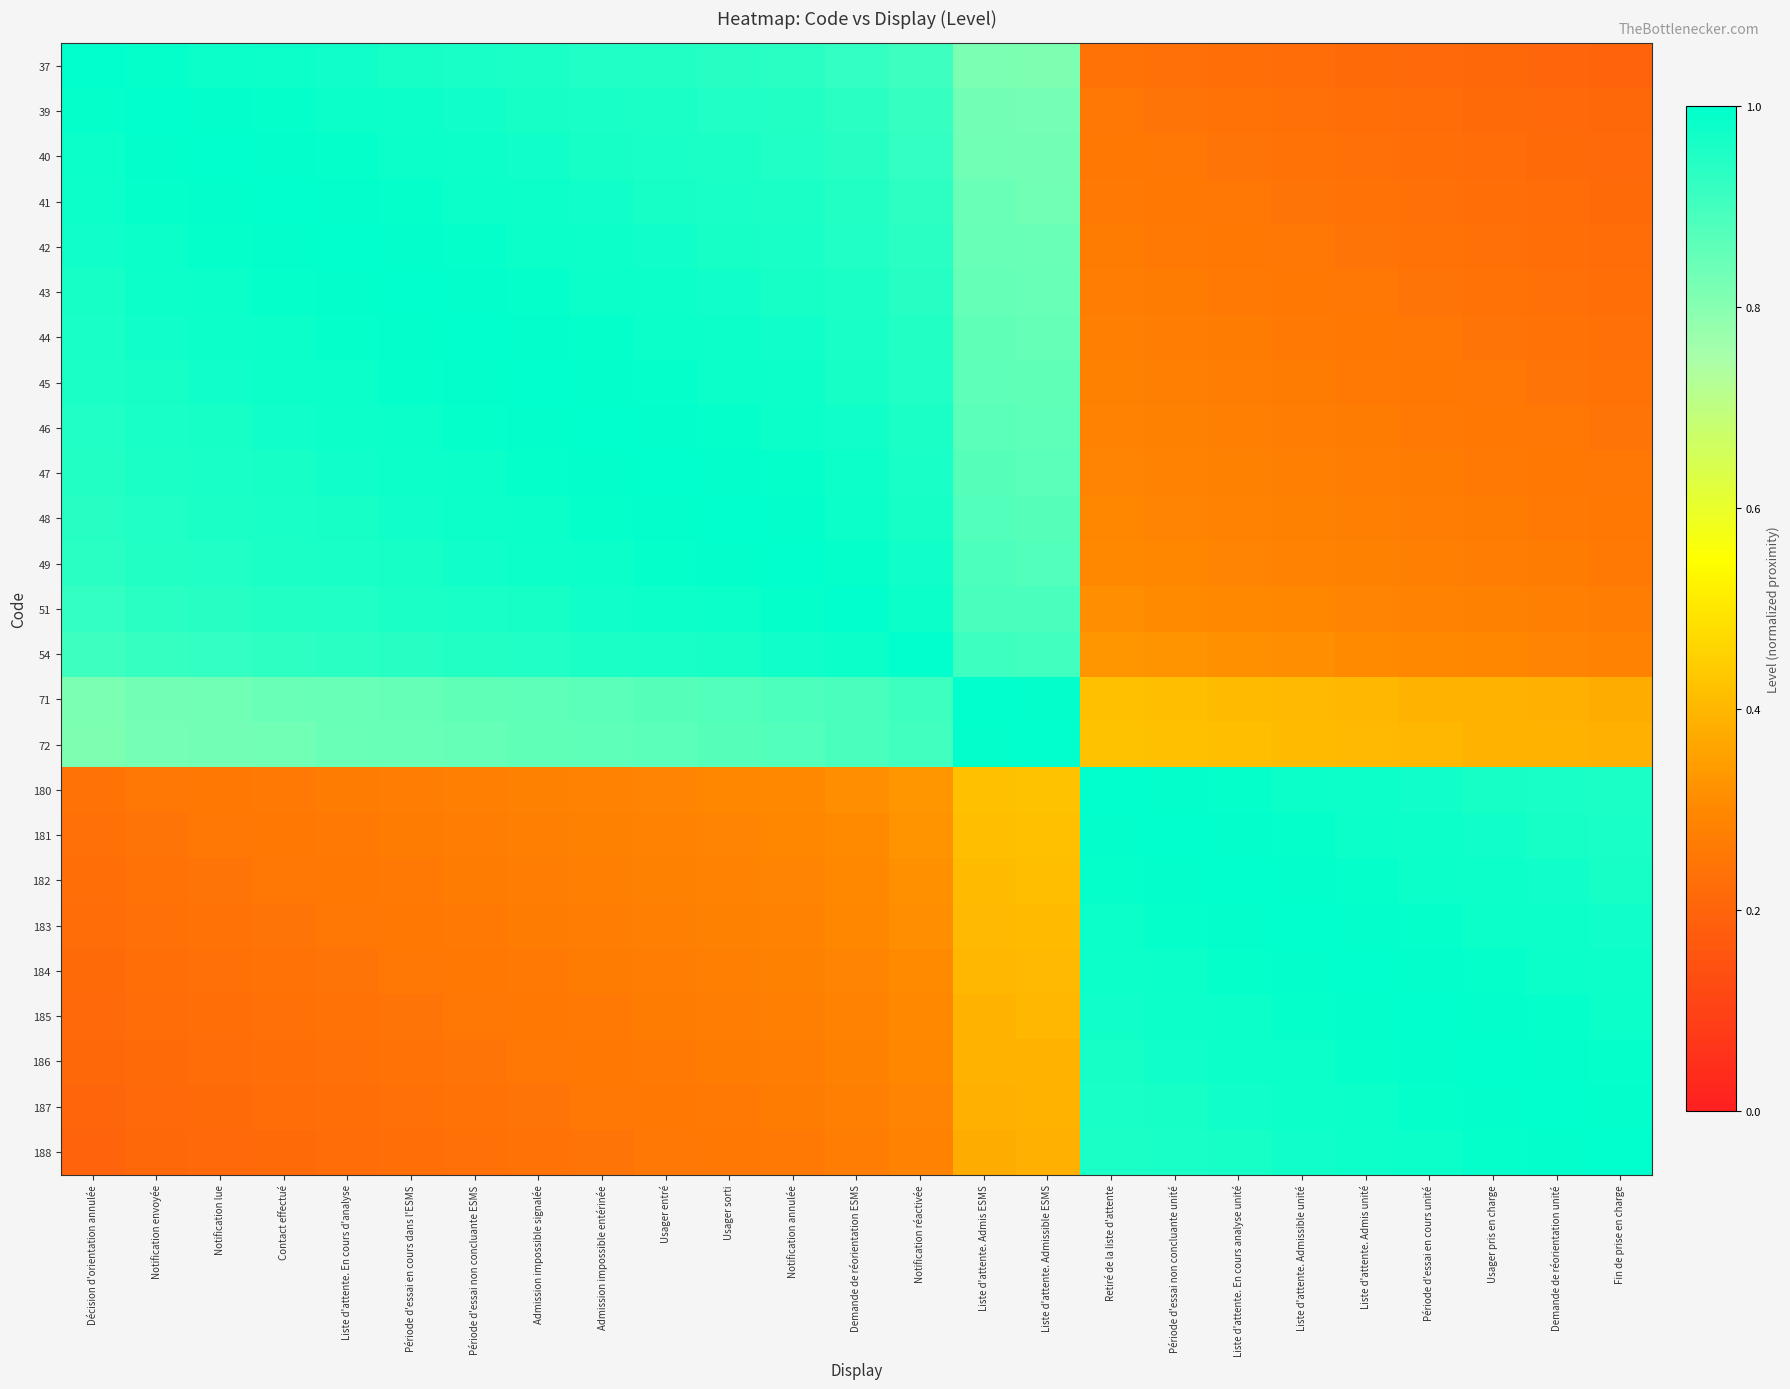

Reading left to right, extract all data points from this chart.

37: Décision d'orientation annulée=1.0	Notification envoyée=1.0	Notification lue=1.0	Contact effectué=1.0	Liste d'attente. En cours d'analyse=1.0	Période d'essai en cours dans l'ESMS=1.0	Période d'essai non concluante ESMS=1.0	Admission impossible signalée=1.0	Admission impossible entérinée=1.0	Usager entré=0.9	Usager sorti=0.9	Notification annulée=0.9	Demande de réorientation ESMS=0.9	Notification réactivée=0.9	Liste d'attente. Admis ESMS=0.8	Liste d'attente. Admissible ESMS=0.8	Retiré de la liste d'attente=0.2	Période d'essai non concluante unité=0.2	Liste d'attente. En cours analyse unité=0.2	Liste d'attente. Admissible unité=0.2	Liste d'attente. Admis unité=0.2	Période d'essai en cours unité=0.2	Usager pris en charge=0.2	Demande de réorientation unité=0.2	Fin de prise en charge=0.2
39: Décision d'orientation annulée=1.0	Notification envoyée=1.0	Notification lue=1.0	Contact effectué=1.0	Liste d'attente. En cours d'analyse=1.0	Période d'essai en cours dans l'ESMS=1.0	Période d'essai non concluante ESMS=1.0	Admission impossible signalée=1.0	Admission impossible entérinée=1.0	Usager entré=1.0	Usager sorti=1.0	Notification annulée=0.9	Demande de réorientation ESMS=0.9	Notification réactivée=0.9	Liste d'attente. Admis ESMS=0.8	Liste d'attente. Admissible ESMS=0.8	Retiré de la liste d'attente=0.2	Période d'essai non concluante unité=0.2	Liste d'attente. En cours analyse unité=0.2	Liste d'attente. Admissible unité=0.2	Liste d'attente. Admis unité=0.2	Période d'essai en cours unité=0.2	Usager pris en charge=0.2	Demande de réorientation unité=0.2	Fin de prise en charge=0.2
40: Décision d'orientation annulée=1.0	Notification envoyée=1.0	Notification lue=1.0	Contact effectué=1.0	Liste d'attente. En cours d'analyse=1.0	Période d'essai en cours dans l'ESMS=1.0	Période d'essai non concluante ESMS=1.0	Admission impossible signalée=1.0	Admission impossible entérinée=1.0	Usager entré=1.0	Usager sorti=1.0	Notification annulée=1.0	Demande de réorientation ESMS=0.9	Notification réactivée=0.9	Liste d'attente. Admis ESMS=0.8	Liste d'attente. Admissible ESMS=0.8	Retiré de la liste d'attente=0.3	Période d'essai non concluante unité=0.2	Liste d'attente. En cours analyse unité=0.2	Liste d'attente. Admissible unité=0.2	Liste d'attente. Admis unité=0.2	Période d'essai en cours unité=0.2	Usager pris en charge=0.2	Demande de réorientation unité=0.2	Fin de prise en charge=0.2
41: Décision d'orientation annulée=1.0	Notification envoyée=1.0	Notification lue=1.0	Contact effectué=1.0	Liste d'attente. En cours d'analyse=1.0	Période d'essai en cours dans l'ESMS=1.0	Période d'essai non concluante ESMS=1.0	Admission impossible signalée=1.0	Admission impossible entérinée=1.0	Usager entré=1.0	Usager sorti=1.0	Notification annulée=1.0	Demande de réorientation ESMS=0.9	Notification réactivée=0.9	Liste d'attente. Admis ESMS=0.8	Liste d'attente. Admissible ESMS=0.8	Retiré de la liste d'attente=0.3	Période d'essai non concluante unité=0.3	Liste d'attente. En cours analyse unité=0.2	Liste d'attente. Admissible unité=0.2	Liste d'attente. Admis unité=0.2	Période d'essai en cours unité=0.2	Usager pris en charge=0.2	Demande de réorientation unité=0.2	Fin de prise en charge=0.2
42: Décision d'orientation annulée=1.0	Notification envoyée=1.0	Notification lue=1.0	Contact effectué=1.0	Liste d'attente. En cours d'analyse=1.0	Période d'essai en cours dans l'ESMS=1.0	Période d'essai non concluante ESMS=1.0	Admission impossible signalée=1.0	Admission impossible entérinée=1.0	Usager entré=1.0	Usager sorti=1.0	Notification annulée=1.0	Demande de réorientation ESMS=1.0	Notification réactivée=0.9	Liste d'attente. Admis ESMS=0.8	Liste d'attente. Admissible ESMS=0.8	Retiré de la liste d'attente=0.3	Période d'essai non concluante unité=0.3	Liste d'attente. En cours analyse unité=0.3	Liste d'attente. Admissible unité=0.2	Liste d'attente. Admis unité=0.2	Période d'essai en cours unité=0.2	Usager pris en charge=0.2	Demande de réorientation unité=0.2	Fin de prise en charge=0.2
43: Décision d'orientation annulée=1.0	Notification envoyée=1.0	Notification lue=1.0	Contact effectué=1.0	Liste d'attente. En cours d'analyse=1.0	Période d'essai en cours dans l'ESMS=1.0	Période d'essai non concluante ESMS=1.0	Admission impossible signalée=1.0	Admission impossible entérinée=1.0	Usager entré=1.0	Usager sorti=1.0	Notification annulée=1.0	Demande de réorientation ESMS=1.0	Notification réactivée=0.9	Liste d'attente. Admis ESMS=0.9	Liste d'attente. Admissible ESMS=0.8	Retiré de la liste d'attente=0.3	Période d'essai non concluante unité=0.3	Liste d'attente. En cours analyse unité=0.3	Liste d'attente. Admissible unité=0.3	Liste d'attente. Admis unité=0.2	Période d'essai en cours unité=0.2	Usager pris en charge=0.2	Demande de réorientation unité=0.2	Fin de prise en charge=0.2
44: Décision d'orientation annulée=1.0	Notification envoyée=1.0	Notification lue=1.0	Contact effectué=1.0	Liste d'attente. En cours d'analyse=1.0	Période d'essai en cours dans l'ESMS=1.0	Période d'essai non concluante ESMS=1.0	Admission impossible signalée=1.0	Admission impossible entérinée=1.0	Usager entré=1.0	Usager sorti=1.0	Notification annulée=1.0	Demande de réorientation ESMS=1.0	Notification réactivée=0.9	Liste d'attente. Admis ESMS=0.9	Liste d'attente. Admissible ESMS=0.9	Retiré de la liste d'attente=0.3	Période d'essai non concluante unité=0.3	Liste d'attente. En cours analyse unité=0.3	Liste d'attente. Admissible unité=0.3	Liste d'attente. Admis unité=0.3	Période d'essai en cours unité=0.2	Usager pris en charge=0.2	Demande de réorientation unité=0.2	Fin de prise en charge=0.2
45: Décision d'orientation annulée=1.0	Notification envoyée=1.0	Notification lue=1.0	Contact effectué=1.0	Liste d'attente. En cours d'analyse=1.0	Période d'essai en cours dans l'ESMS=1.0	Période d'essai non concluante ESMS=1.0	Admission impossible signalée=1.0	Admission impossible entérinée=1.0	Usager entré=1.0	Usager sorti=1.0	Notification annulée=1.0	Demande de réorientation ESMS=1.0	Notification réactivée=1.0	Liste d'attente. Admis ESMS=0.9	Liste d'attente. Admissible ESMS=0.9	Retiré de la liste d'attente=0.3	Période d'essai non concluante unité=0.3	Liste d'attente. En cours analyse unité=0.3	Liste d'attente. Admissible unité=0.3	Liste d'attente. Admis unité=0.3	Période d'essai en cours unité=0.3	Usager pris en charge=0.2	Demande de réorientation unité=0.2	Fin de prise en charge=0.2
46: Décision d'orientation annulée=1.0	Notification envoyée=1.0	Notification lue=1.0	Contact effectué=1.0	Liste d'attente. En cours d'analyse=1.0	Période d'essai en cours dans l'ESMS=1.0	Période d'essai non concluante ESMS=1.0	Admission impossible signalée=1.0	Admission impossible entérinée=1.0	Usager entré=1.0	Usager sorti=1.0	Notification annulée=1.0	Demande de réorientation ESMS=1.0	Notification réactivée=1.0	Liste d'attente. Admis ESMS=0.9	Liste d'attente. Admissible ESMS=0.9	Retiré de la liste d'attente=0.3	Période d'essai non concluante unité=0.3	Liste d'attente. En cours analyse unité=0.3	Liste d'attente. Admissible unité=0.3	Liste d'attente. Admis unité=0.3	Période d'essai en cours unité=0.3	Usager pris en charge=0.3	Demande de réorientation unité=0.2	Fin de prise en charge=0.2
47: Décision d'orientation annulée=0.9	Notification envoyée=1.0	Notification lue=1.0	Contact effectué=1.0	Liste d'attente. En cours d'analyse=1.0	Période d'essai en cours dans l'ESMS=1.0	Période d'essai non concluante ESMS=1.0	Admission impossible signalée=1.0	Admission impossible entérinée=1.0	Usager entré=1.0	Usager sorti=1.0	Notification annulée=1.0	Demande de réorientation ESMS=1.0	Notification réactivée=1.0	Liste d'attente. Admis ESMS=0.9	Liste d'attente. Admissible ESMS=0.9	Retiré de la liste d'attente=0.3	Période d'essai non concluante unité=0.3	Liste d'attente. En cours analyse unité=0.3	Liste d'attente. Admissible unité=0.3	Liste d'attente. Admis unité=0.3	Période d'essai en cours unité=0.3	Usager pris en charge=0.3	Demande de réorientation unité=0.3	Fin de prise en charge=0.2
48: Décision d'orientation annulée=0.9	Notification envoyée=1.0	Notification lue=1.0	Contact effectué=1.0	Liste d'attente. En cours d'analyse=1.0	Période d'essai en cours dans l'ESMS=1.0	Période d'essai non concluante ESMS=1.0	Admission impossible signalée=1.0	Admission impossible entérinée=1.0	Usager entré=1.0	Usager sorti=1.0	Notification annulée=1.0	Demande de réorientation ESMS=1.0	Notification réactivée=1.0	Liste d'attente. Admis ESMS=0.9	Liste d'attente. Admissible ESMS=0.9	Retiré de la liste d'attente=0.3	Période d'essai non concluante unité=0.3	Liste d'attente. En cours analyse unité=0.3	Liste d'attente. Admissible unité=0.3	Liste d'attente. Admis unité=0.3	Période d'essai en cours unité=0.3	Usager pris en charge=0.3	Demande de réorientation unité=0.3	Fin de prise en charge=0.3
49: Décision d'orientation annulée=0.9	Notification envoyée=0.9	Notification lue=1.0	Contact effectué=1.0	Liste d'attente. En cours d'analyse=1.0	Période d'essai en cours dans l'ESMS=1.0	Période d'essai non concluante ESMS=1.0	Admission impossible signalée=1.0	Admission impossible entérinée=1.0	Usager entré=1.0	Usager sorti=1.0	Notification annulée=1.0	Demande de réorientation ESMS=1.0	Notification réactivée=1.0	Liste d'attente. Admis ESMS=0.9	Liste d'attente. Admissible ESMS=0.9	Retiré de la liste d'attente=0.3	Période d'essai non concluante unité=0.3	Liste d'attente. En cours analyse unité=0.3	Liste d'attente. Admissible unité=0.3	Liste d'attente. Admis unité=0.3	Période d'essai en cours unité=0.3	Usager pris en charge=0.3	Demande de réorientation unité=0.3	Fin de prise en charge=0.3
51: Décision d'orientation annulée=0.9	Notification envoyée=0.9	Notification lue=0.9	Contact effectué=0.9	Liste d'attente. En cours d'analyse=1.0	Période d'essai en cours dans l'ESMS=1.0	Période d'essai non concluante ESMS=1.0	Admission impossible signalée=1.0	Admission impossible entérinée=1.0	Usager entré=1.0	Usager sorti=1.0	Notification annulée=1.0	Demande de réorientation ESMS=1.0	Notification réactivée=1.0	Liste d'attente. Admis ESMS=0.9	Liste d'attente. Admissible ESMS=0.9	Retiré de la liste d'attente=0.3	Période d'essai non concluante unité=0.3	Liste d'attente. En cours analyse unité=0.3	Liste d'attente. Admissible unité=0.3	Liste d'attente. Admis unité=0.3	Période d'essai en cours unité=0.3	Usager pris en charge=0.3	Demande de réorientation unité=0.3	Fin de prise en charge=0.3
54: Décision d'orientation annulée=0.9	Notification envoyée=0.9	Notification lue=0.9	Contact effectué=0.9	Liste d'attente. En cours d'analyse=0.9	Période d'essai en cours dans l'ESMS=0.9	Période d'essai non concluante ESMS=0.9	Admission impossible signalée=1.0	Admission impossible entérinée=1.0	Usager entré=1.0	Usager sorti=1.0	Notification annulée=1.0	Demande de réorientation ESMS=1.0	Notification réactivée=1.0	Liste d'attente. Admis ESMS=0.9	Liste d'attente. Admissible ESMS=0.9	Retiré de la liste d'attente=0.3	Période d'essai non concluante unité=0.3	Liste d'attente. En cours analyse unité=0.3	Liste d'attente. Admissible unité=0.3	Liste d'attente. Admis unité=0.3	Période d'essai en cours unité=0.3	Usager pris en charge=0.3	Demande de réorientation unité=0.3	Fin de prise en charge=0.3
71: Décision d'orientation annulée=0.8	Notification envoyée=0.8	Notification lue=0.8	Contact effectué=0.8	Liste d'attente. En cours d'analyse=0.8	Période d'essai en cours dans l'ESMS=0.9	Période d'essai non concluante ESMS=0.9	Admission impossible signalée=0.9	Admission impossible entérinée=0.9	Usager entré=0.9	Usager sorti=0.9	Notification annulée=0.9	Demande de réorientation ESMS=0.9	Notification réactivée=0.9	Liste d'attente. Admis ESMS=1.0	Liste d'attente. Admissible ESMS=1.0	Retiré de la liste d'attente=0.4	Période d'essai non concluante unité=0.4	Liste d'attente. En cours analyse unité=0.4	Liste d'attente. Admissible unité=0.4	Liste d'attente. Admis unité=0.4	Période d'essai en cours unité=0.4	Usager pris en charge=0.4	Demande de réorientation unité=0.4	Fin de prise en charge=0.4
72: Décision d'orientation annulée=0.8	Notification envoyée=0.8	Notification lue=0.8	Contact effectué=0.8	Liste d'attente. En cours d'analyse=0.8	Période d'essai en cours dans l'ESMS=0.8	Période d'essai non concluante ESMS=0.9	Admission impossible signalée=0.9	Admission impossible entérinée=0.9	Usager entré=0.9	Usager sorti=0.9	Notification annulée=0.9	Demande de réorientation ESMS=0.9	Notification réactivée=0.9	Liste d'attente. Admis ESMS=1.0	Liste d'attente. Admissible ESMS=1.0	Retiré de la liste d'attente=0.4	Période d'essai non concluante unité=0.4	Liste d'attente. En cours analyse unité=0.4	Liste d'attente. Admissible unité=0.4	Liste d'attente. Admis unité=0.4	Période d'essai en cours unité=0.4	Usager pris en charge=0.4	Demande de réorientation unité=0.4	Fin de prise en charge=0.4
180: Décision d'orientation annulée=0.2	Notification envoyée=0.2	Notification lue=0.3	Contact effectué=0.3	Liste d'attente. En cours d'analyse=0.3	Période d'essai en cours dans l'ESMS=0.3	Période d'essai non concluante ESMS=0.3	Admission impossible signalée=0.3	Admission impossible entérinée=0.3	Usager entré=0.3	Usager sorti=0.3	Notification annulée=0.3	Demande de réorientation ESMS=0.3	Notification réactivée=0.3	Liste d'attente. Admis ESMS=0.4	Liste d'attente. Admissible ESMS=0.4	Retiré de la liste d'attente=1.0	Période d'essai non concluante unité=1.0	Liste d'attente. En cours analyse unité=1.0	Liste d'attente. Admissible unité=1.0	Liste d'attente. Admis unité=1.0	Période d'essai en cours unité=1.0	Usager pris en charge=1.0	Demande de réorientation unité=1.0	Fin de prise en charge=1.0
181: Décision d'orientation annulée=0.2	Notification envoyée=0.2	Notification lue=0.2	Contact effectué=0.3	Liste d'attente. En cours d'analyse=0.3	Période d'essai en cours dans l'ESMS=0.3	Période d'essai non concluante ESMS=0.3	Admission impossible signalée=0.3	Admission impossible entérinée=0.3	Usager entré=0.3	Usager sorti=0.3	Notification annulée=0.3	Demande de réorientation ESMS=0.3	Notification réactivée=0.3	Liste d'attente. Admis ESMS=0.4	Liste d'attente. Admissible ESMS=0.4	Retiré de la liste d'attente=1.0	Période d'essai non concluante unité=1.0	Liste d'attente. En cours analyse unité=1.0	Liste d'attente. Admissible unité=1.0	Liste d'attente. Admis unité=1.0	Période d'essai en cours unité=1.0	Usager pris en charge=1.0	Demande de réorientation unité=1.0	Fin de prise en charge=1.0
182: Décision d'orientation annulée=0.2	Notification envoyée=0.2	Notification lue=0.2	Contact effectué=0.2	Liste d'attente. En cours d'analyse=0.3	Période d'essai en cours dans l'ESMS=0.3	Période d'essai non concluante ESMS=0.3	Admission impossible signalée=0.3	Admission impossible entérinée=0.3	Usager entré=0.3	Usager sorti=0.3	Notification annulée=0.3	Demande de réorientation ESMS=0.3	Notification réactivée=0.3	Liste d'attente. Admis ESMS=0.4	Liste d'attente. Admissible ESMS=0.4	Retiré de la liste d'attente=1.0	Période d'essai non concluante unité=1.0	Liste d'attente. En cours analyse unité=1.0	Liste d'attente. Admissible unité=1.0	Liste d'attente. Admis unité=1.0	Période d'essai en cours unité=1.0	Usager pris en charge=1.0	Demande de réorientation unité=1.0	Fin de prise en charge=1.0
183: Décision d'orientation annulée=0.2	Notification envoyée=0.2	Notification lue=0.2	Contact effectué=0.2	Liste d'attente. En cours d'analyse=0.2	Période d'essai en cours dans l'ESMS=0.3	Période d'essai non concluante ESMS=0.3	Admission impossible signalée=0.3	Admission impossible entérinée=0.3	Usager entré=0.3	Usager sorti=0.3	Notification annulée=0.3	Demande de réorientation ESMS=0.3	Notification réactivée=0.3	Liste d'attente. Admis ESMS=0.4	Liste d'attente. Admissible ESMS=0.4	Retiré de la liste d'attente=1.0	Période d'essai non concluante unité=1.0	Liste d'attente. En cours analyse unité=1.0	Liste d'attente. Admissible unité=1.0	Liste d'attente. Admis unité=1.0	Période d'essai en cours unité=1.0	Usager pris en charge=1.0	Demande de réorientation unité=1.0	Fin de prise en charge=1.0
184: Décision d'orientation annulée=0.2	Notification envoyée=0.2	Notification lue=0.2	Contact effectué=0.2	Liste d'attente. En cours d'analyse=0.2	Période d'essai en cours dans l'ESMS=0.2	Période d'essai non concluante ESMS=0.3	Admission impossible signalée=0.3	Admission impossible entérinée=0.3	Usager entré=0.3	Usager sorti=0.3	Notification annulée=0.3	Demande de réorientation ESMS=0.3	Notification réactivée=0.3	Liste d'attente. Admis ESMS=0.4	Liste d'attente. Admissible ESMS=0.4	Retiré de la liste d'attente=1.0	Période d'essai non concluante unité=1.0	Liste d'attente. En cours analyse unité=1.0	Liste d'attente. Admissible unité=1.0	Liste d'attente. Admis unité=1.0	Période d'essai en cours unité=1.0	Usager pris en charge=1.0	Demande de réorientation unité=1.0	Fin de prise en charge=1.0
185: Décision d'orientation annulée=0.2	Notification envoyée=0.2	Notification lue=0.2	Contact effectué=0.2	Liste d'attente. En cours d'analyse=0.2	Période d'essai en cours dans l'ESMS=0.2	Période d'essai non concluante ESMS=0.2	Admission impossible signalée=0.3	Admission impossible entérinée=0.3	Usager entré=0.3	Usager sorti=0.3	Notification annulée=0.3	Demande de réorientation ESMS=0.3	Notification réactivée=0.3	Liste d'attente. Admis ESMS=0.4	Liste d'attente. Admissible ESMS=0.4	Retiré de la liste d'attente=1.0	Période d'essai non concluante unité=1.0	Liste d'attente. En cours analyse unité=1.0	Liste d'attente. Admissible unité=1.0	Liste d'attente. Admis unité=1.0	Période d'essai en cours unité=1.0	Usager pris en charge=1.0	Demande de réorientation unité=1.0	Fin de prise en charge=1.0
186: Décision d'orientation annulée=0.2	Notification envoyée=0.2	Notification lue=0.2	Contact effectué=0.2	Liste d'attente. En cours d'analyse=0.2	Période d'essai en cours dans l'ESMS=0.2	Période d'essai non concluante ESMS=0.2	Admission impossible signalée=0.2	Admission impossible entérinée=0.3	Usager entré=0.3	Usager sorti=0.3	Notification annulée=0.3	Demande de réorientation ESMS=0.3	Notification réactivée=0.3	Liste d'attente. Admis ESMS=0.4	Liste d'attente. Admissible ESMS=0.4	Retiré de la liste d'attente=1.0	Période d'essai non concluante unité=1.0	Liste d'attente. En cours analyse unité=1.0	Liste d'attente. Admissible unité=1.0	Liste d'attente. Admis unité=1.0	Période d'essai en cours unité=1.0	Usager pris en charge=1.0	Demande de réorientation unité=1.0	Fin de prise en charge=1.0
187: Décision d'orientation annulée=0.2	Notification envoyée=0.2	Notification lue=0.2	Contact effectué=0.2	Liste d'attente. En cours d'analyse=0.2	Période d'essai en cours dans l'ESMS=0.2	Période d'essai non concluante ESMS=0.2	Admission impossible signalée=0.2	Admission impossible entérinée=0.2	Usager entré=0.3	Usager sorti=0.3	Notification annulée=0.3	Demande de réorientation ESMS=0.3	Notification réactivée=0.3	Liste d'attente. Admis ESMS=0.4	Liste d'attente. Admissible ESMS=0.4	Retiré de la liste d'attente=1.0	Période d'essai non concluante unité=1.0	Liste d'attente. En cours analyse unité=1.0	Liste d'attente. Admissible unité=1.0	Liste d'attente. Admis unité=1.0	Période d'essai en cours unité=1.0	Usager pris en charge=1.0	Demande de réorientation unité=1.0	Fin de prise en charge=1.0
188: Décision d'orientation annulée=0.2	Notification envoyée=0.2	Notification lue=0.2	Contact effectué=0.2	Liste d'attente. En cours d'analyse=0.2	Période d'essai en cours dans l'ESMS=0.2	Période d'essai non concluante ESMS=0.2	Admission impossible signalée=0.2	Admission impossible entérinée=0.2	Usager entré=0.2	Usager sorti=0.3	Notification annulée=0.3	Demande de réorientation ESMS=0.3	Notification réactivée=0.3	Liste d'attente. Admis ESMS=0.4	Liste d'attente. Admissible ESMS=0.4	Retiré de la liste d'attente=1.0	Période d'essai non concluante unité=1.0	Liste d'attente. En cours analyse unité=1.0	Liste d'attente. Admissible unité=1.0	Liste d'attente. Admis unité=1.0	Période d'essai en cours unité=1.0	Usager pris en charge=1.0	Demande de réorientation unité=1.0	Fin de prise en charge=1.0